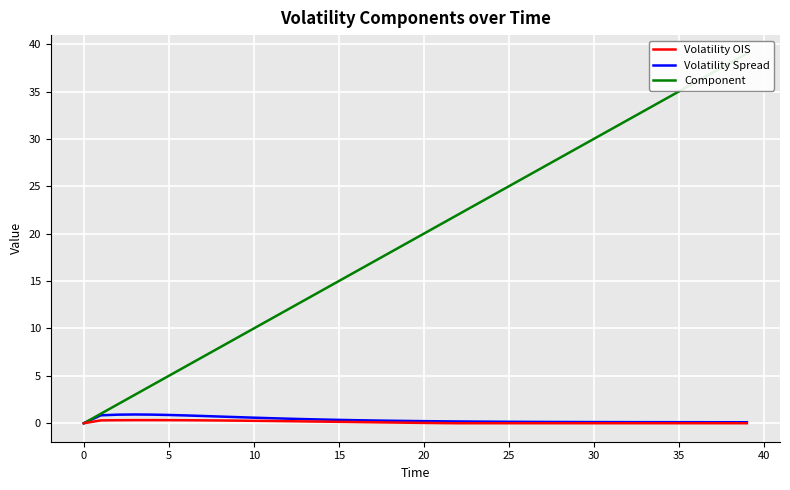

True or false: Volatility OIS and Component cross at least once.

False